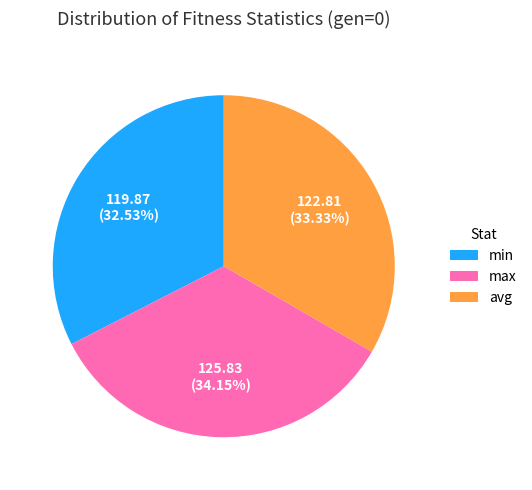

What is the total percentage of avg and max?

67.5%